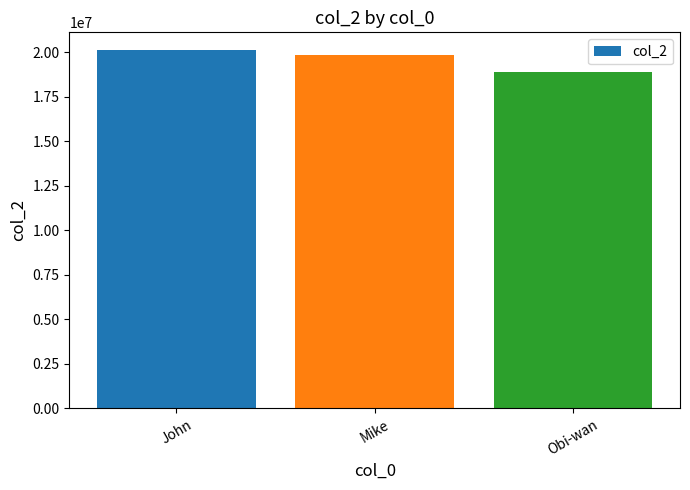

What is the difference between the maximum and minimum values?

1220402